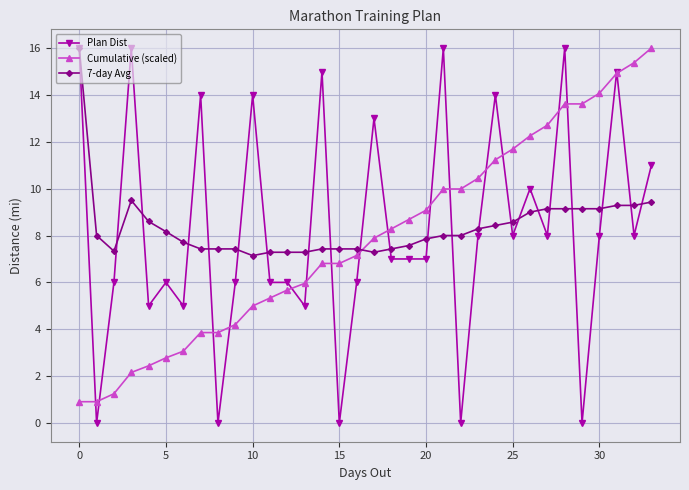

What is the maximum value shown in the chart?

16.0